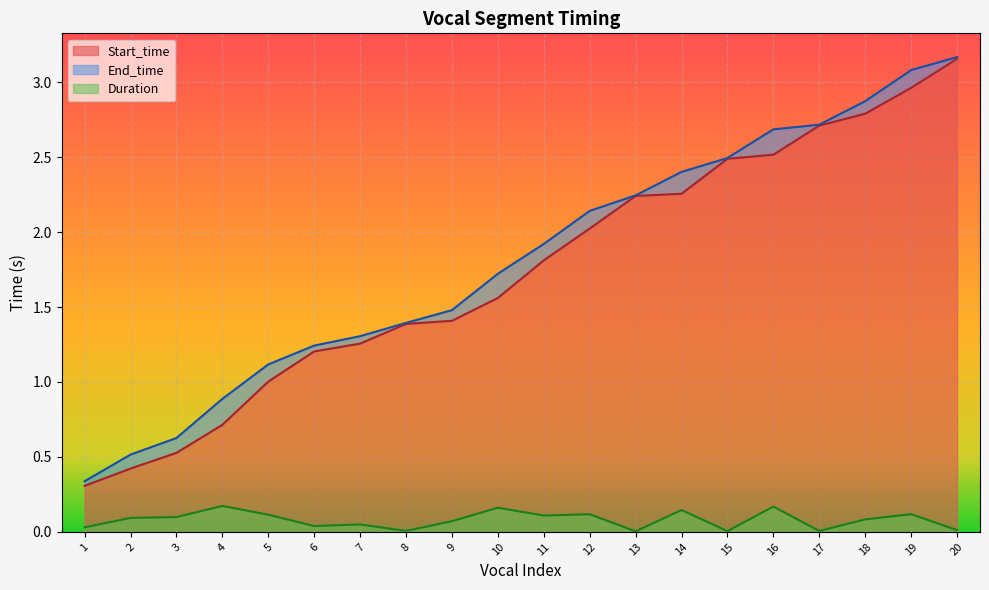

True or false: Start_time and Duration cross at least once.

False